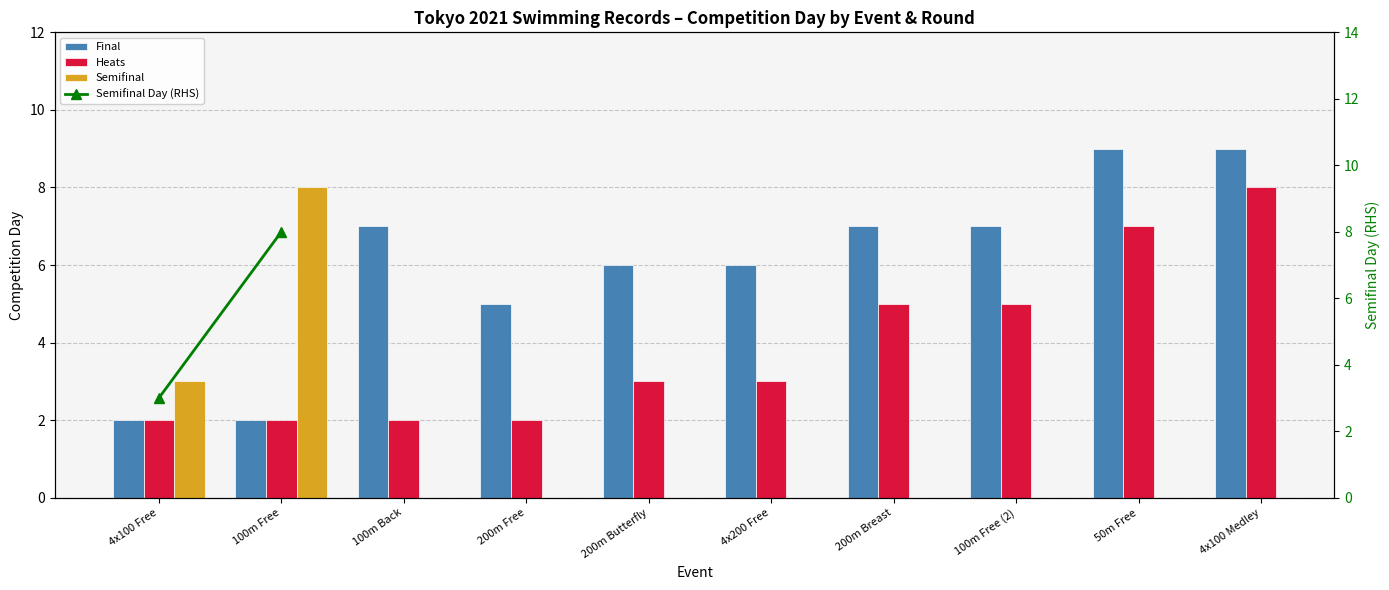

Is the value of Semifinal at 100m Free (2) greater than the value of Heats at 100m Free (2)?

No